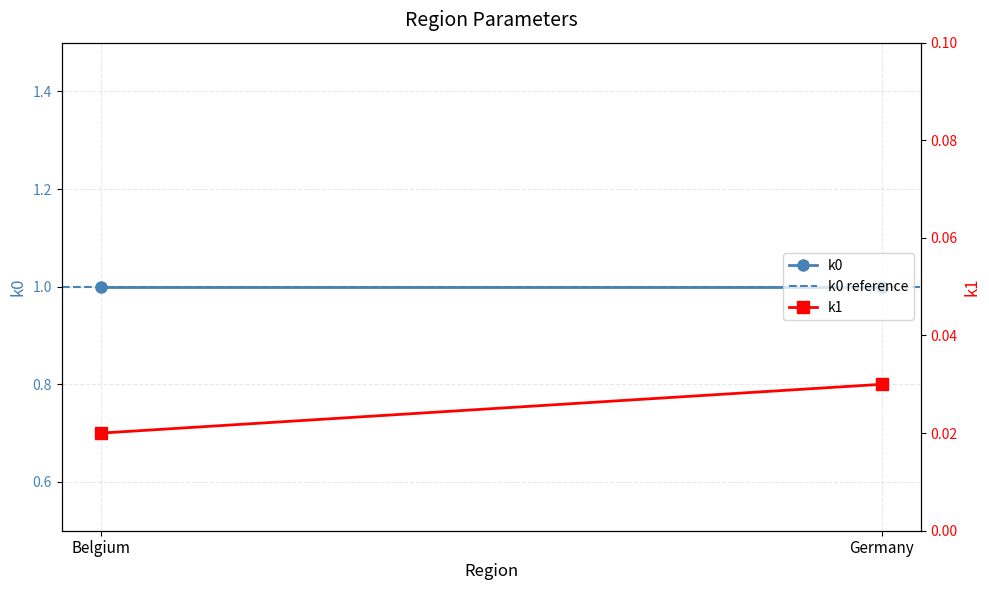

At Germany, list the series in order from smallest to largest.

k1, k0, k0 reference